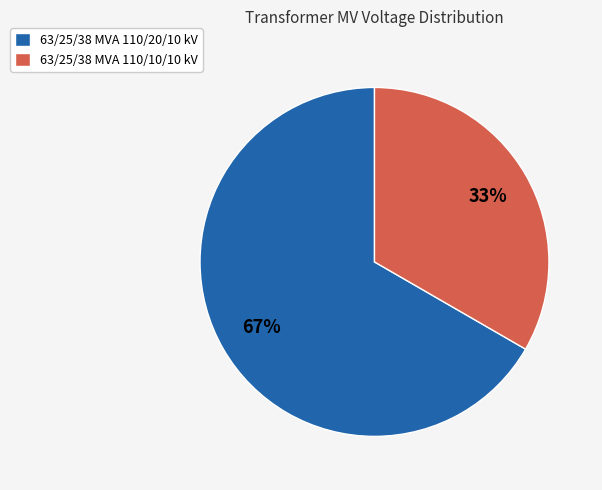

To the nearest percent, what portion does 63/25/38 MVA 110/20/10 kV represent?

67%